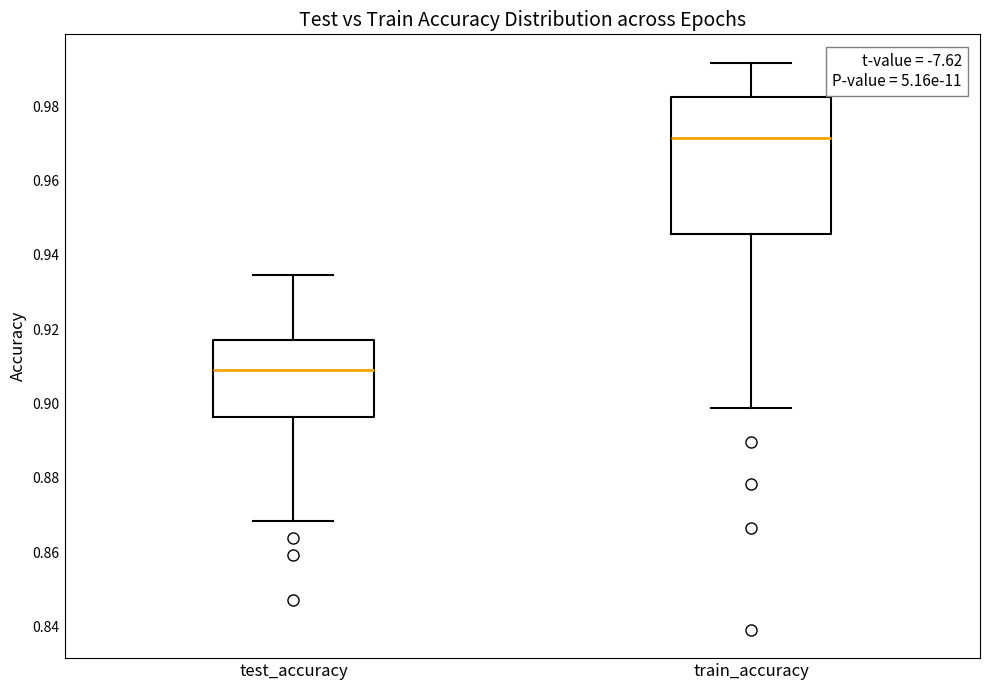

Which box has the highest median line?

train_accuracy